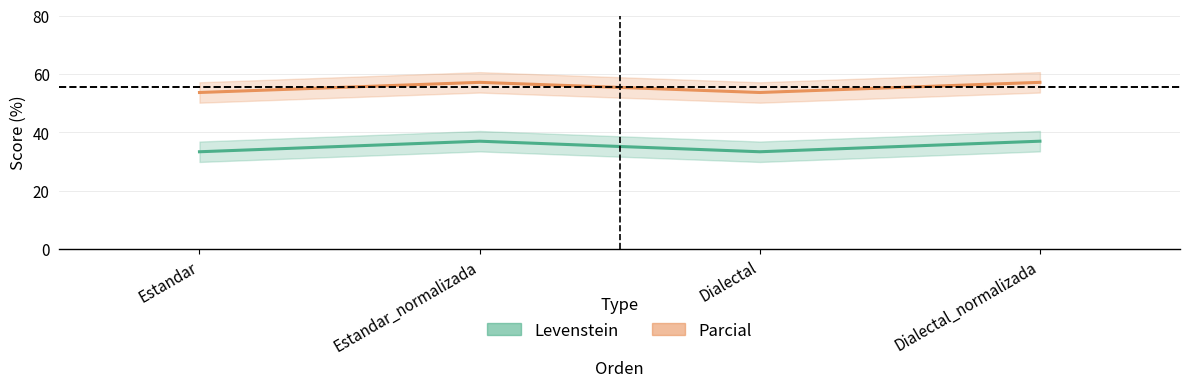

At which category does Parcial reach its first local peak?

Estandar_normalizada